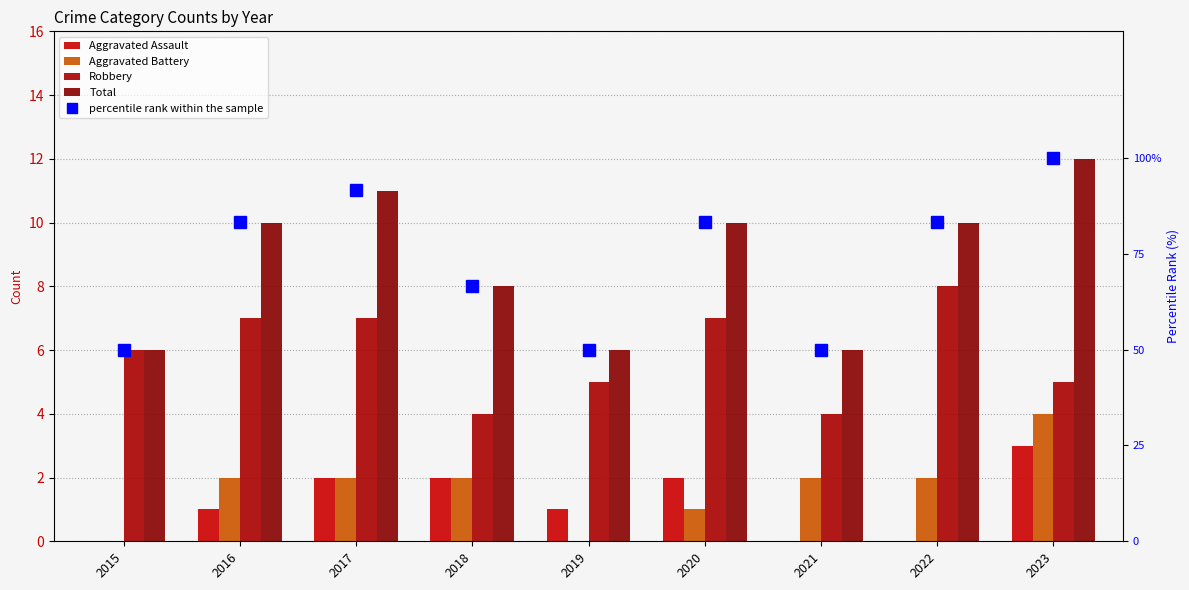

The Aggravated Battery series shows 2.0 at 2018. True or false?

True